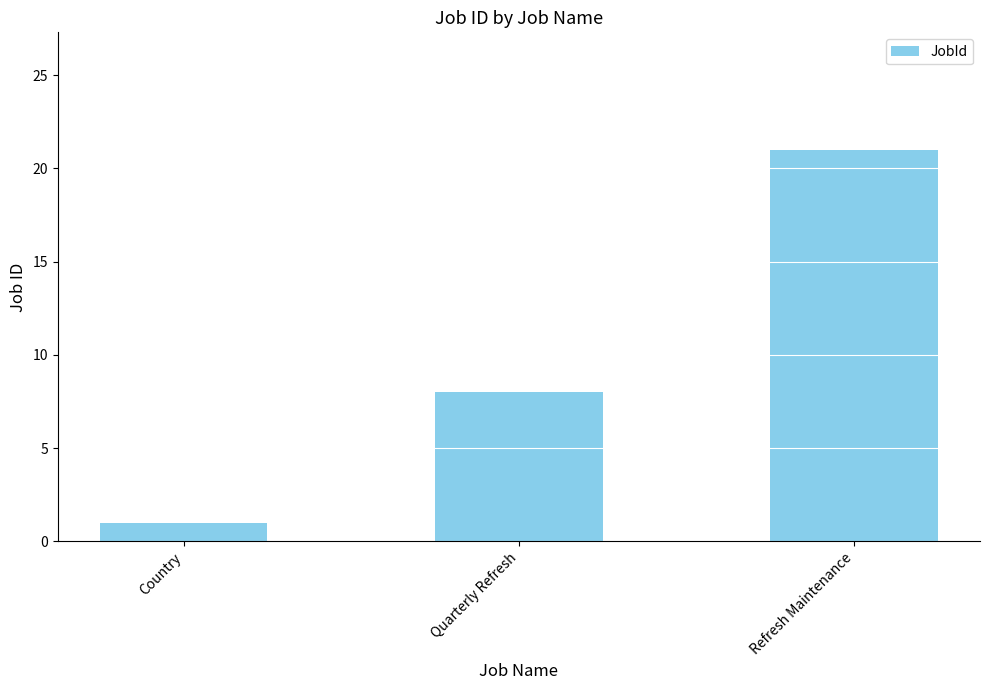

How many values are between 1 and 21?

3